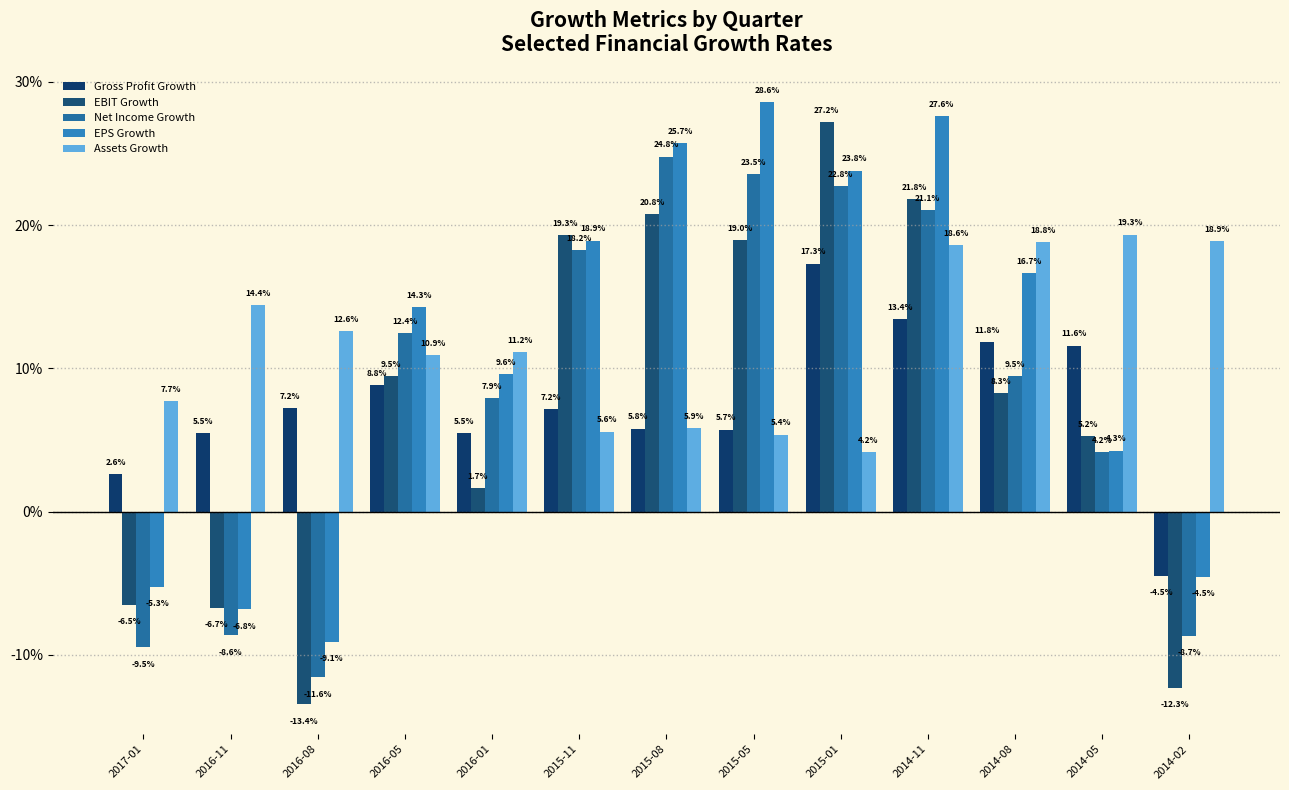

Does the chart contain stacked bars?

No